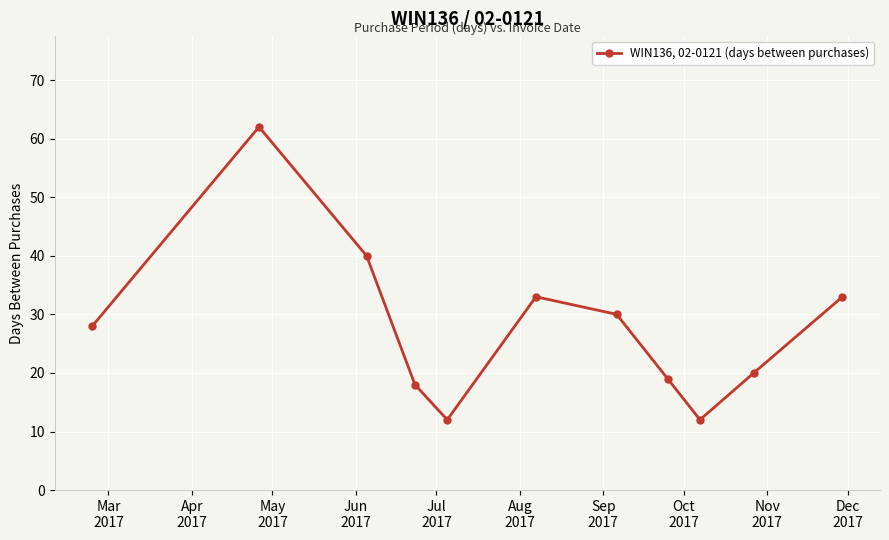

What is the value of the 11th point from the left?

33